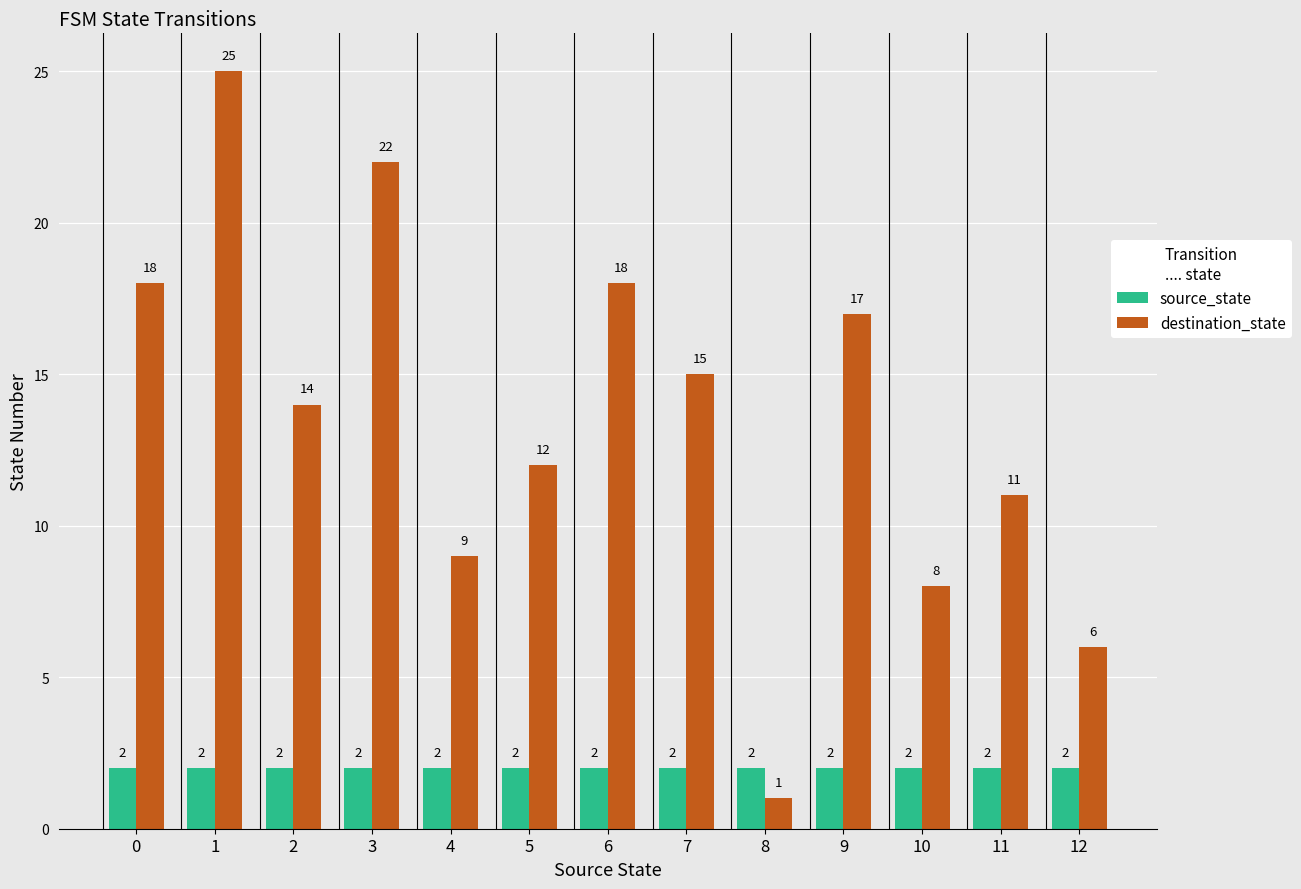

At which label does destination_state reach its peak?

1